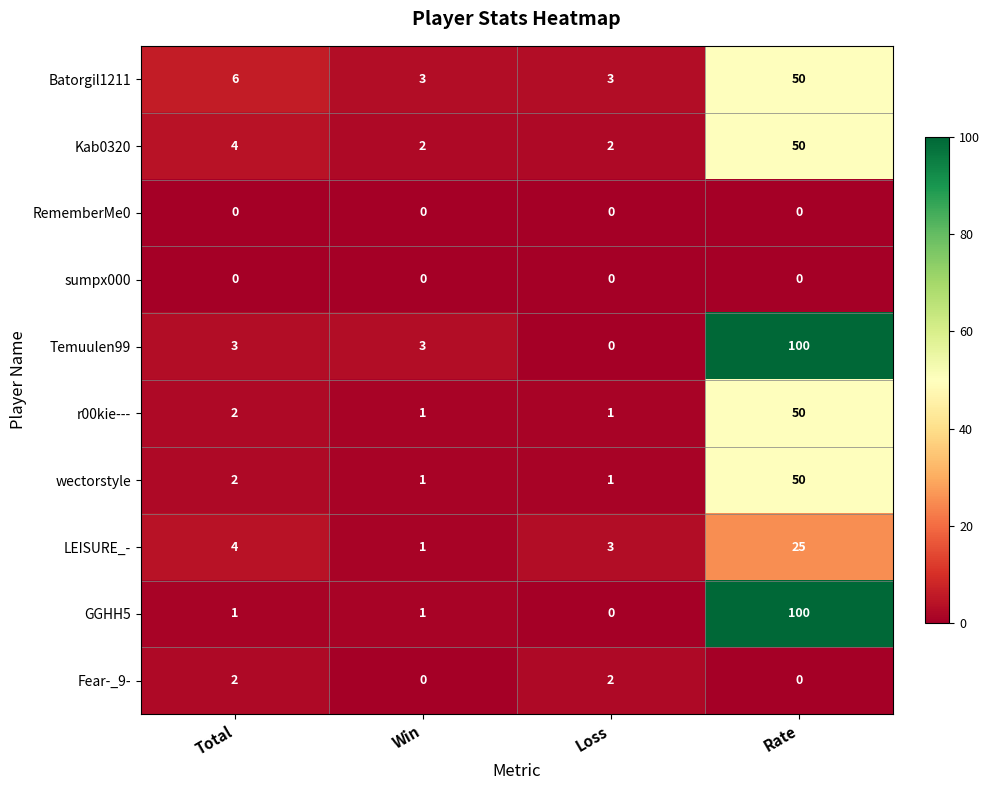

The value of RememberMe0 at Loss is 0. True or false?

True